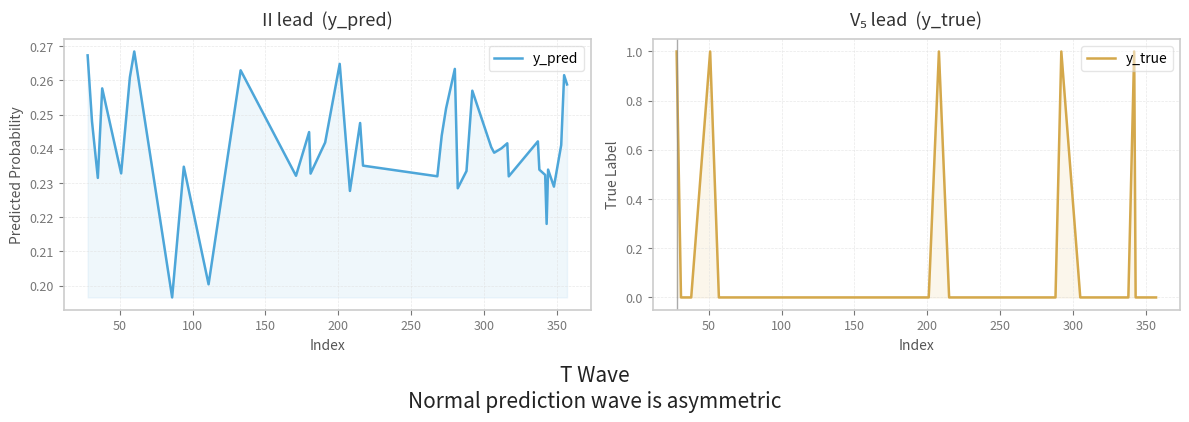

Which series has the largest range (max minus min)?

y_true